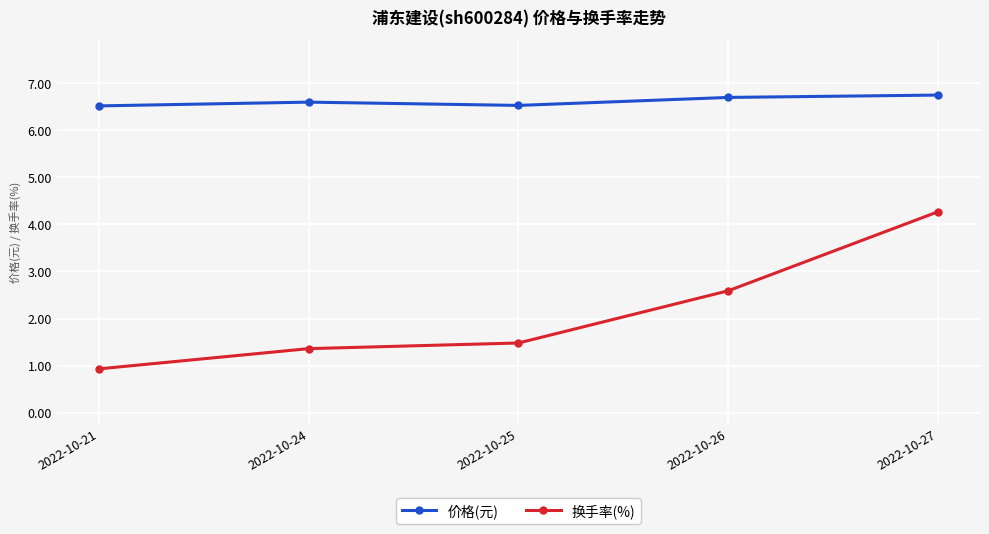

True or false: 价格(元) has a value of 6.6 at 2022-10-24.

True